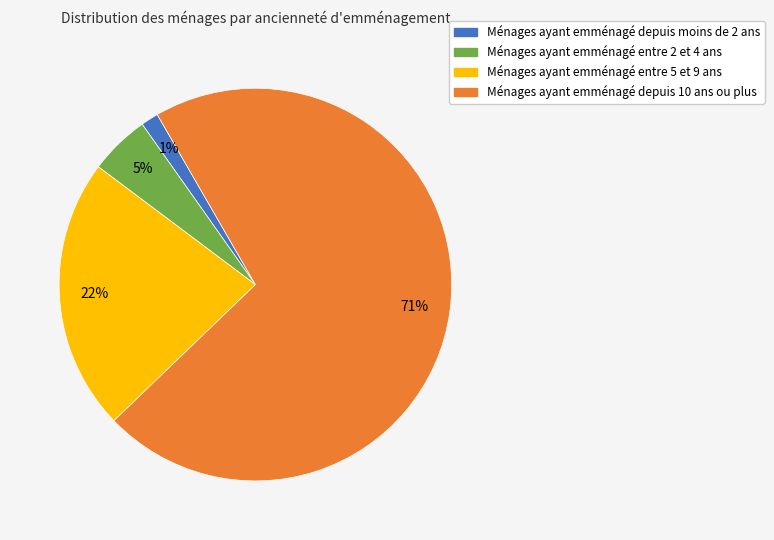

True or false: Ménages ayant emménagé depuis 10 ans ou plus accounts for 71% of the total.

True